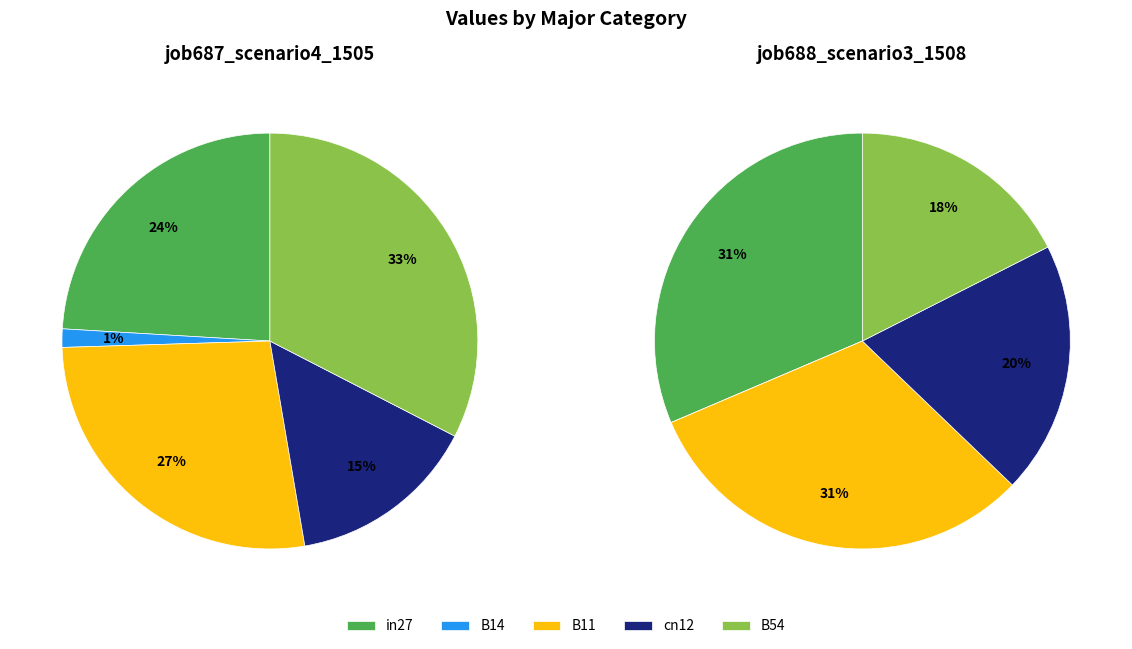

Between cn12 and in27, which is larger?

in27